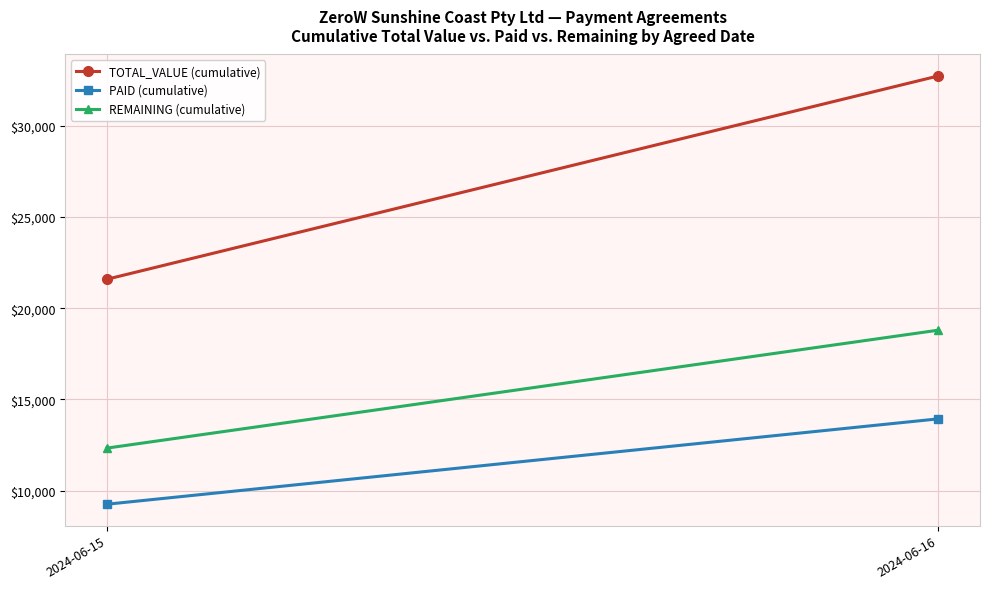

What is the sum of all TOTAL_VALUE (cumulative) values?

54316